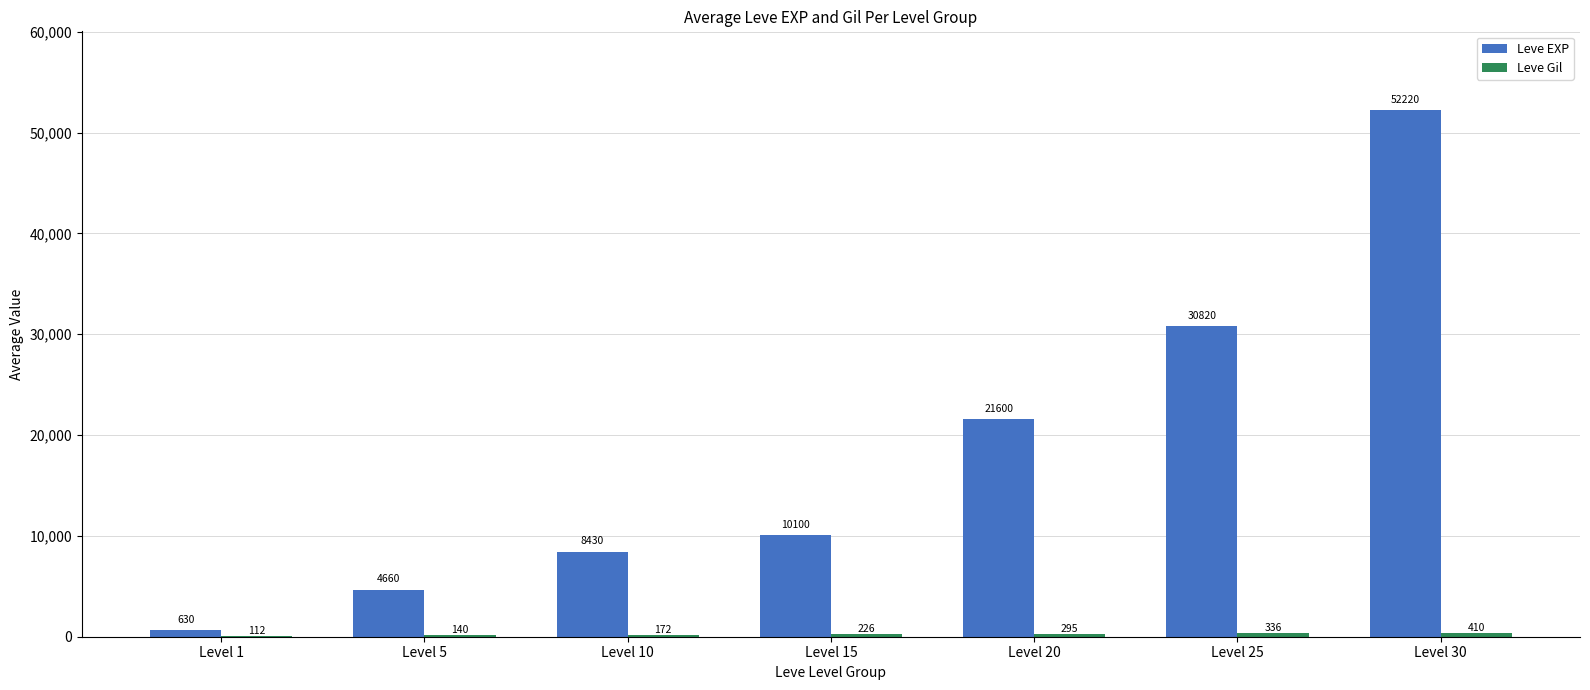

At which label is Leve EXP closest to 26425?

Level 25